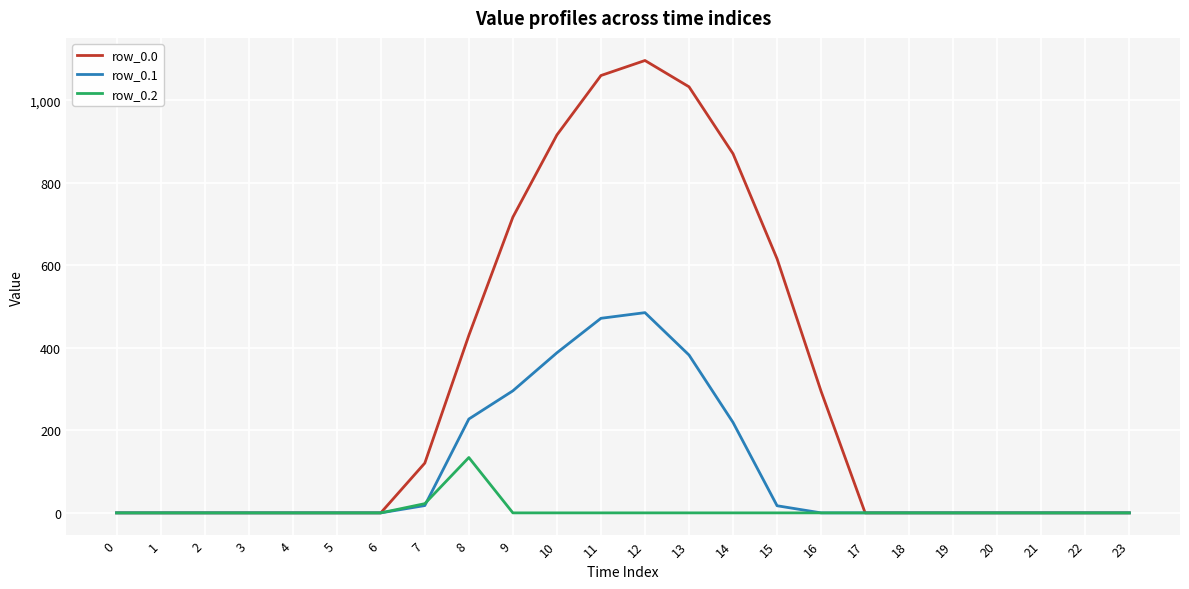

What is the maximum value for row_0.1?

485.4